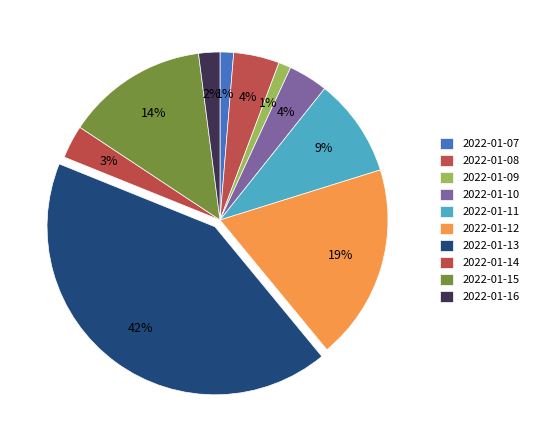

How many segments does this pie chart have?

10